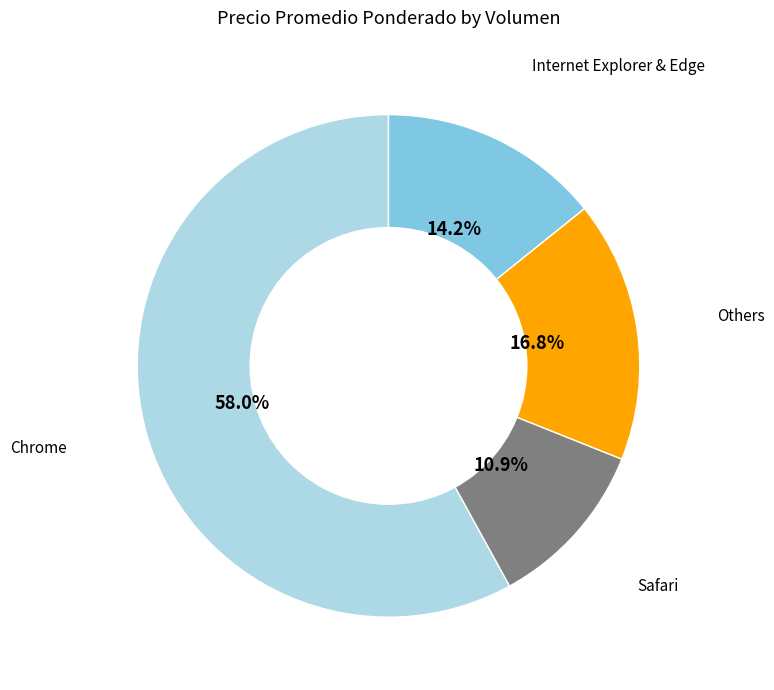

Is there a majority slice in this chart?

Yes